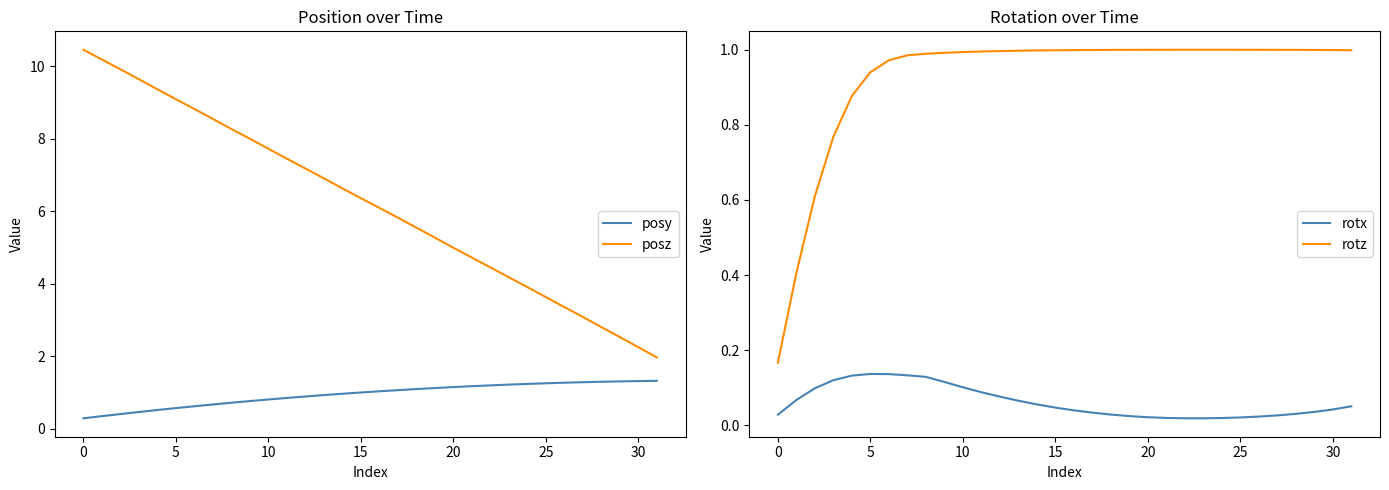

At how many categories does at least one series exceed 2?

31